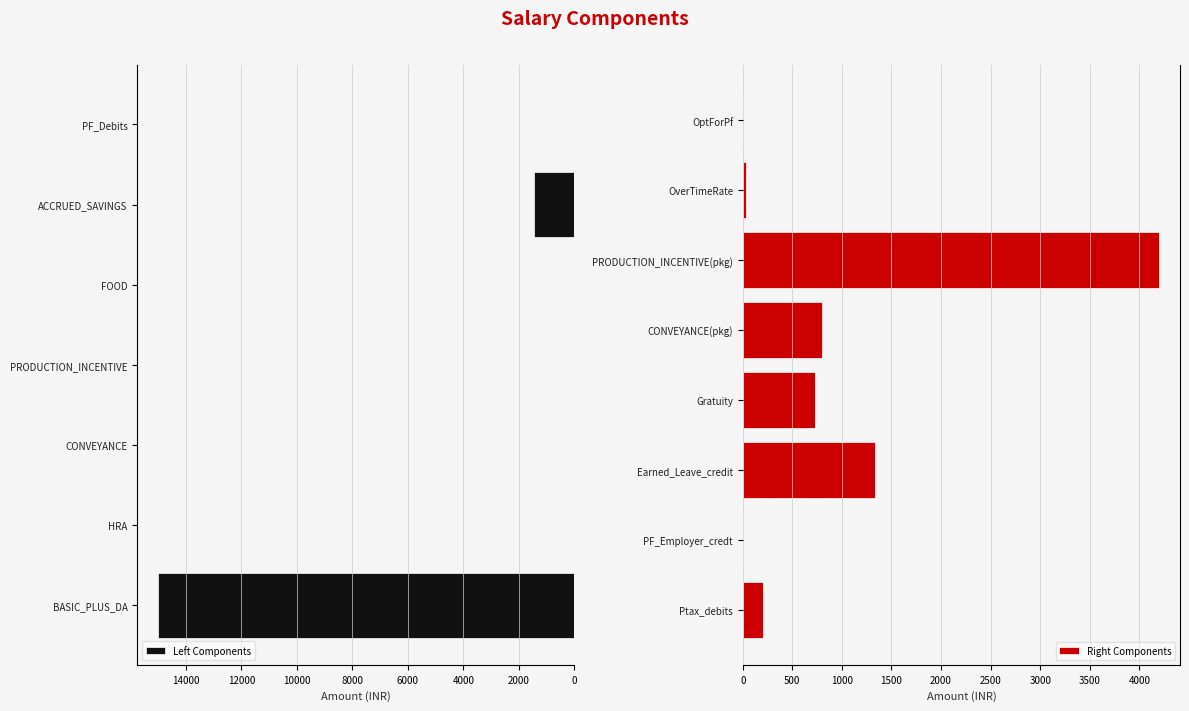

Which has a higher value, Ptax_debits or BASIC_PLUS_DA?

BASIC_PLUS_DA